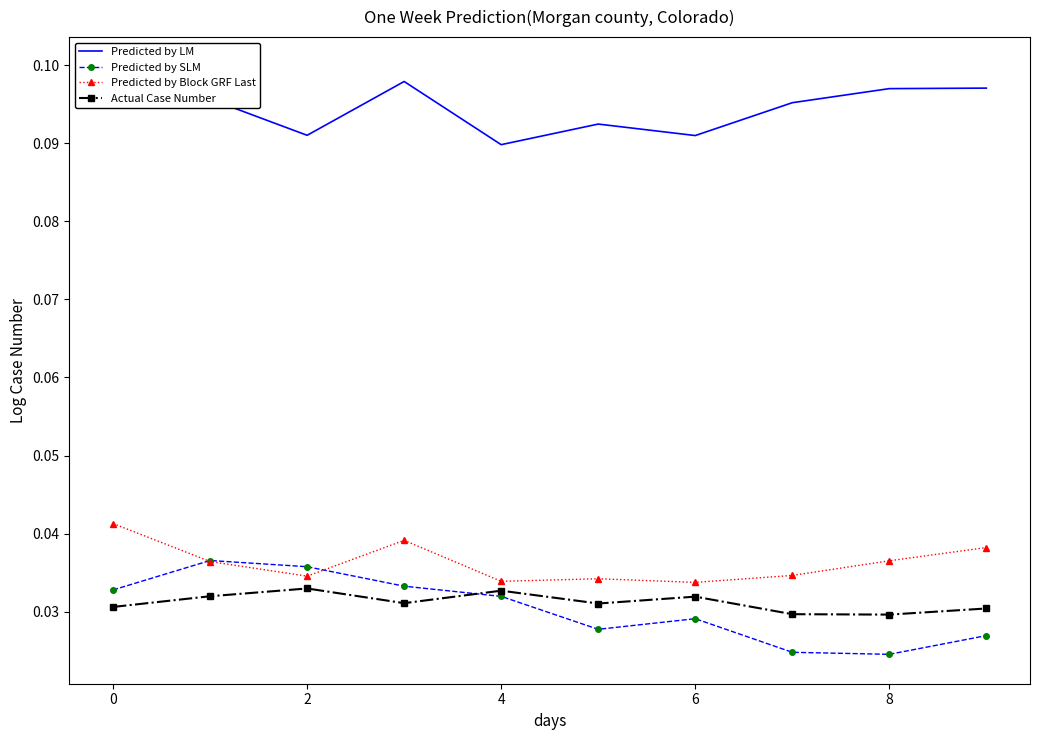

Which series has the largest total across all categories?

Predicted by LM